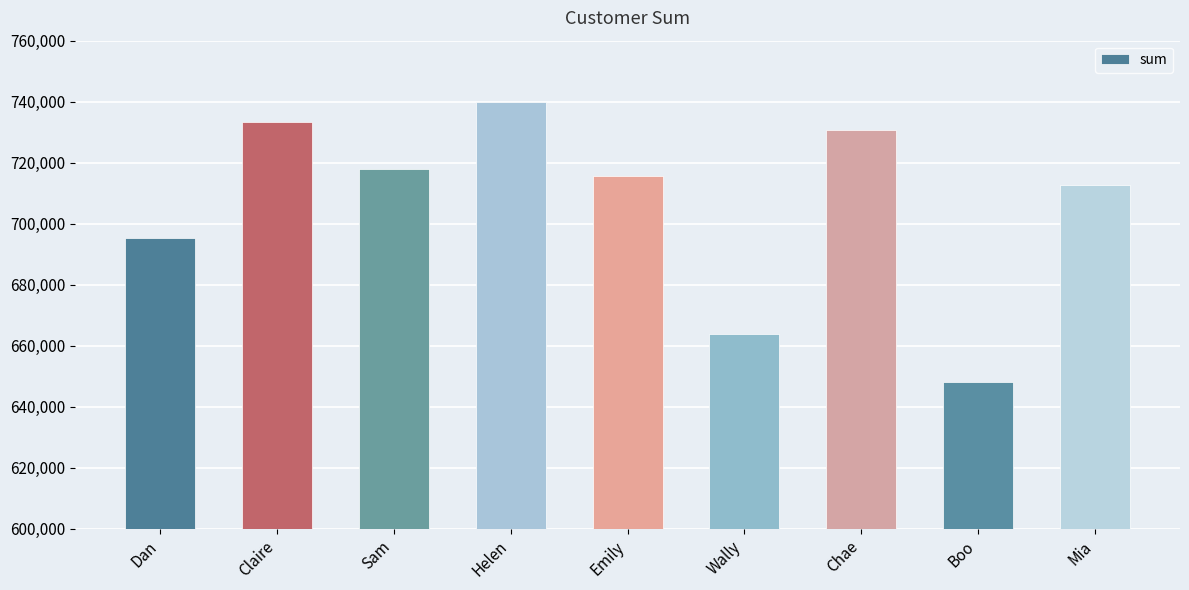

What is the approximate value at Boo, to the nearest 100?

648100